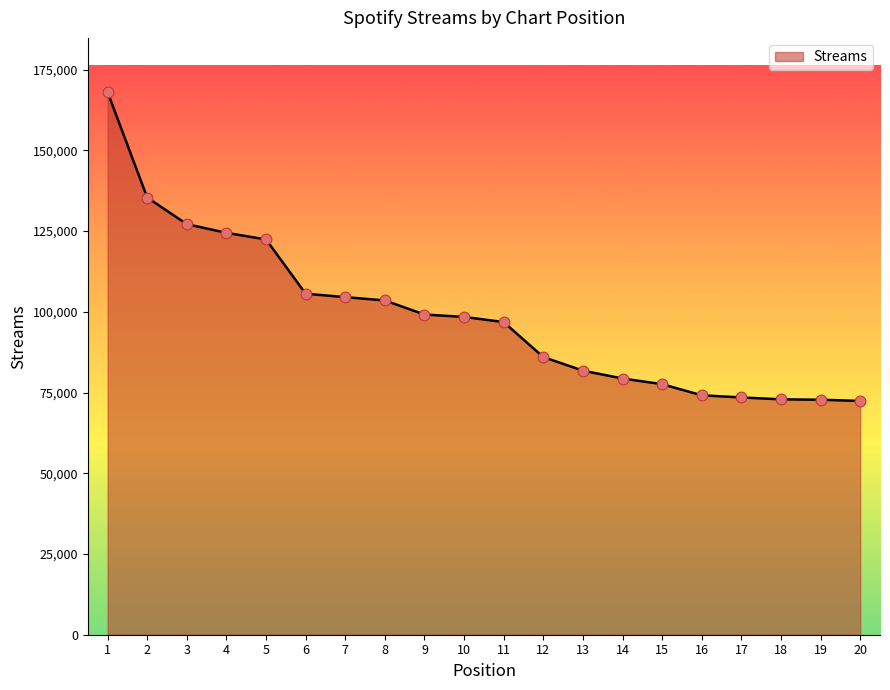

Which has a higher value, 14 or 3?

3